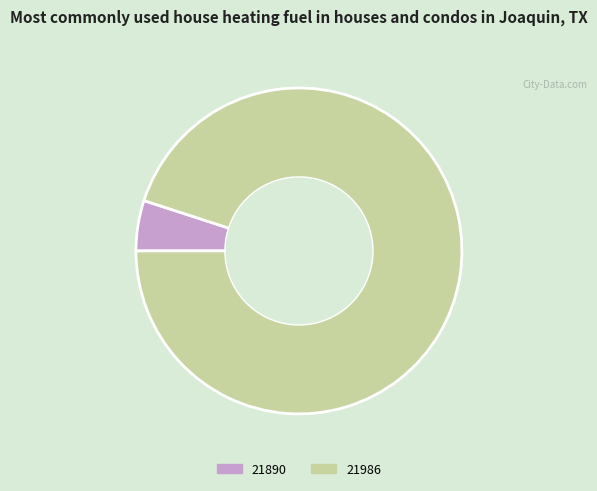

Which category has the biggest portion of the pie?

21986